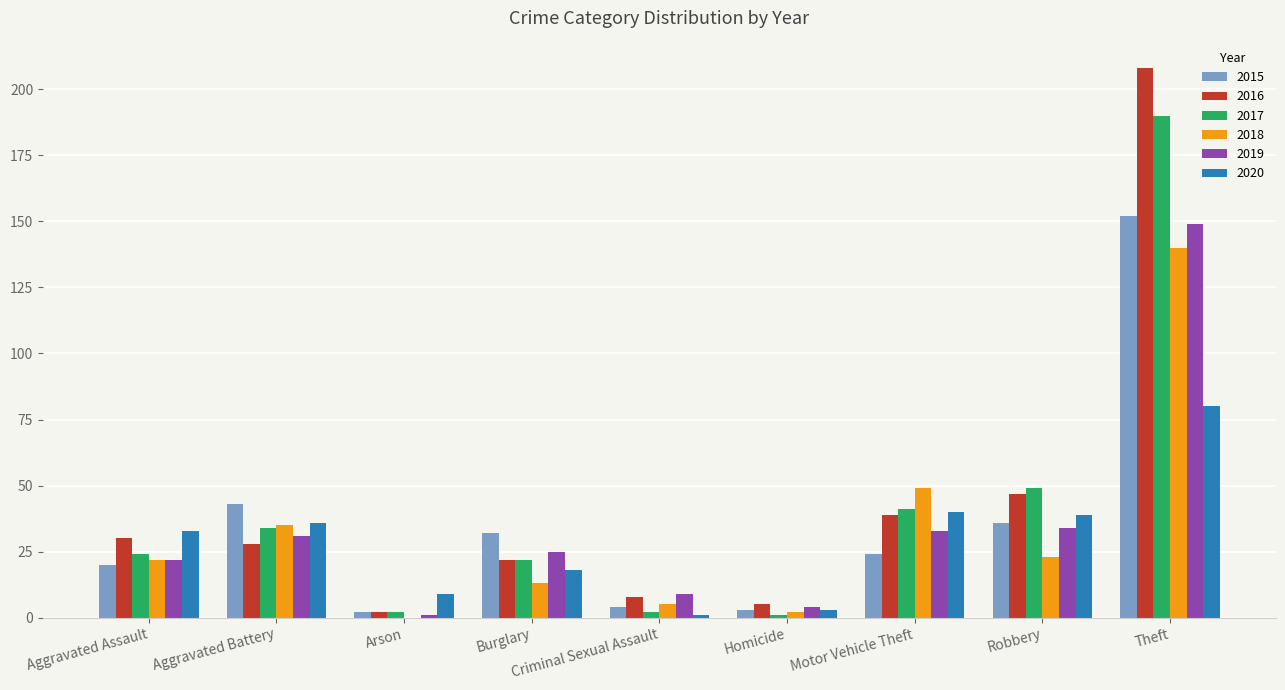

Which label corresponds to the largest value in the chart?

Theft